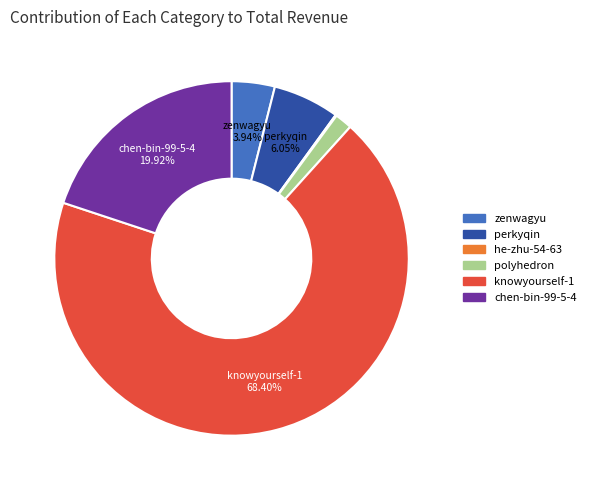

What is the ratio of the value at chen-bin-99-5-4 to the value at knowyourself-1?

0.3